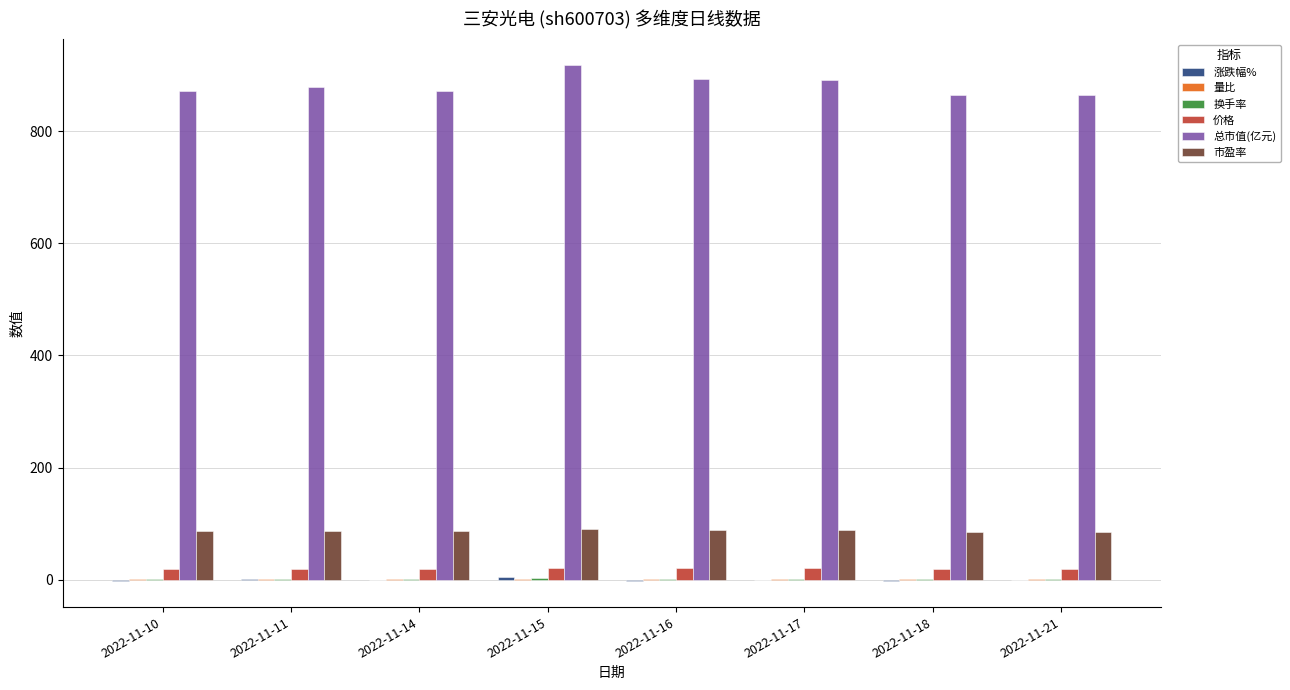

Which series has the largest total across all categories?

总市值(亿元)